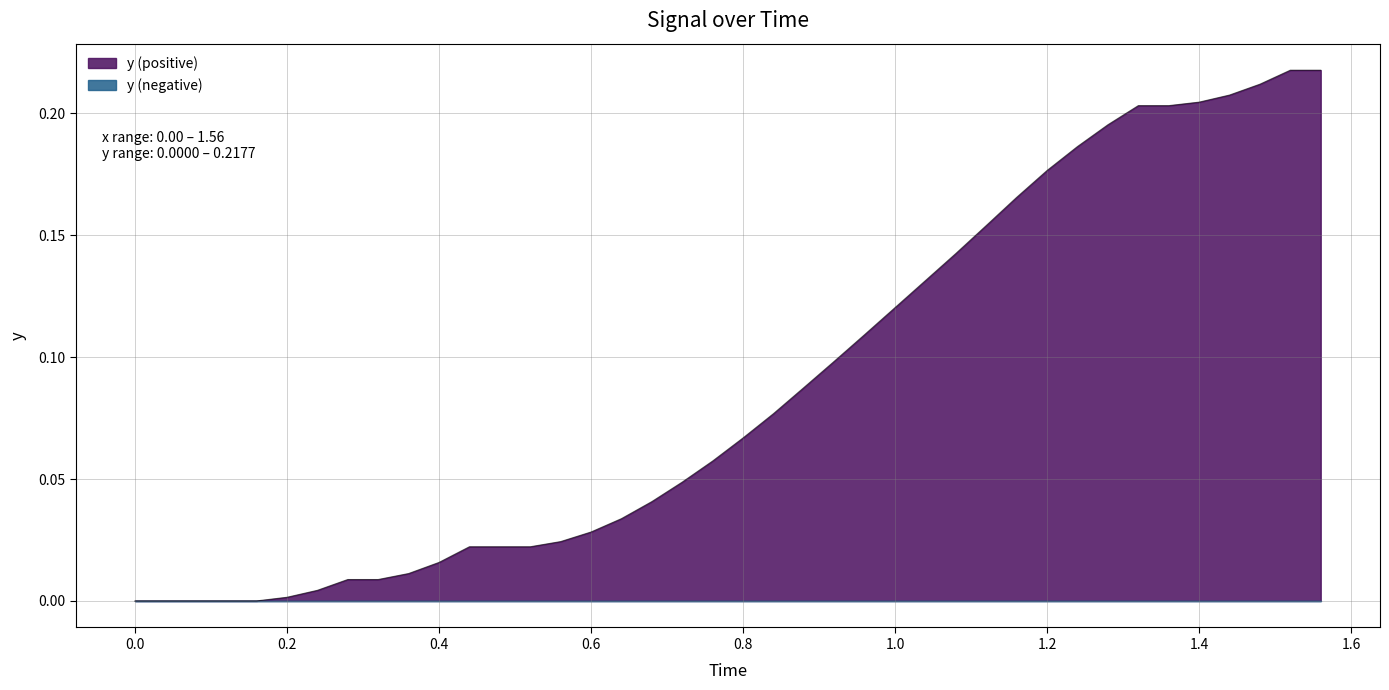

Which series has the widest spread of values?

y (positive)